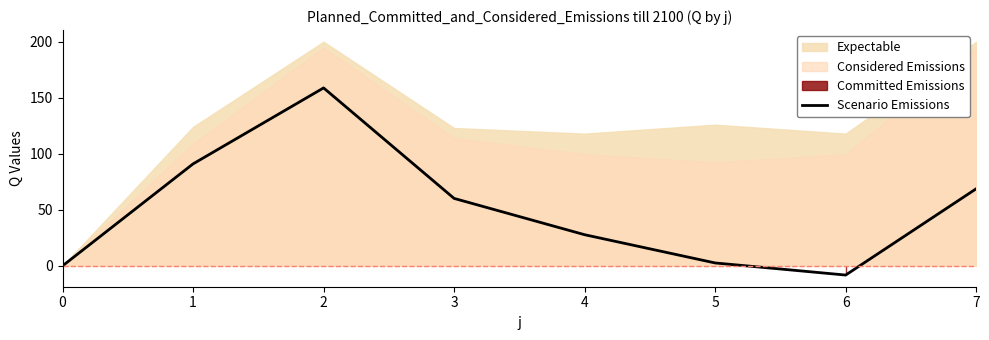

What is the sum of all values?

401.0